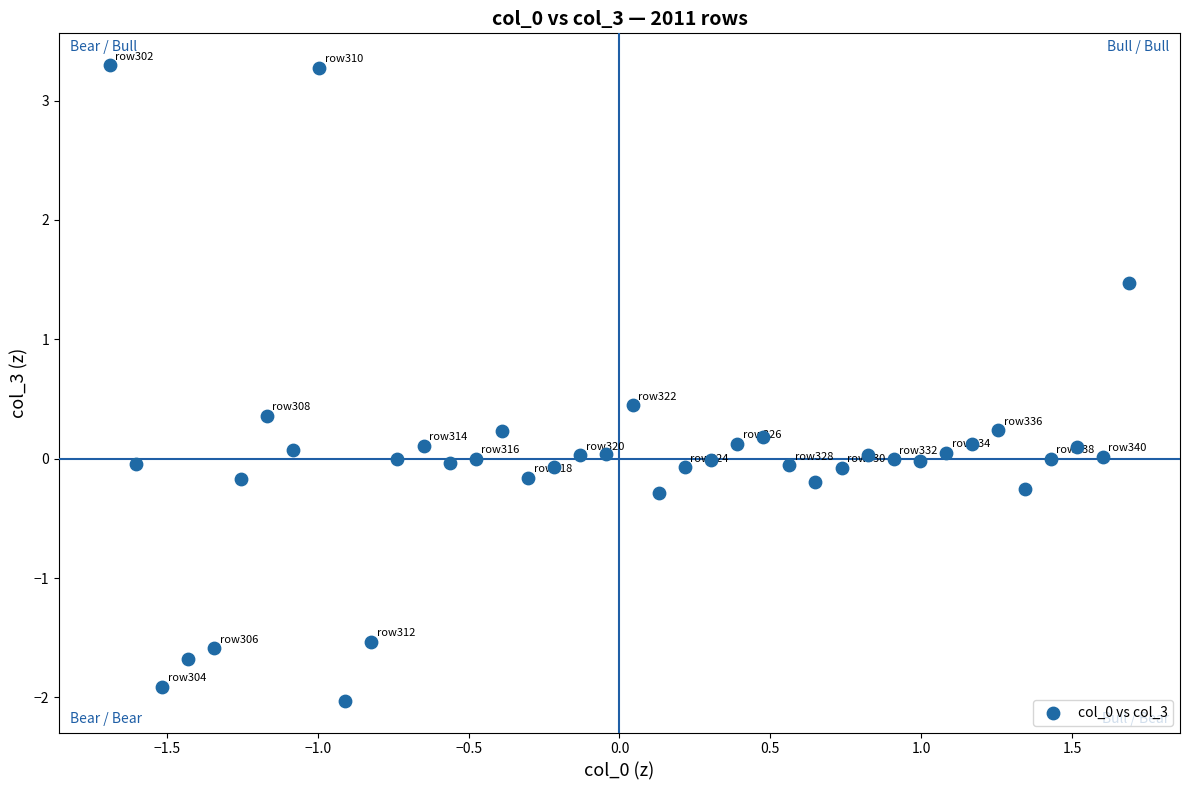

What is the range of Y values (max minus min)?

5.3